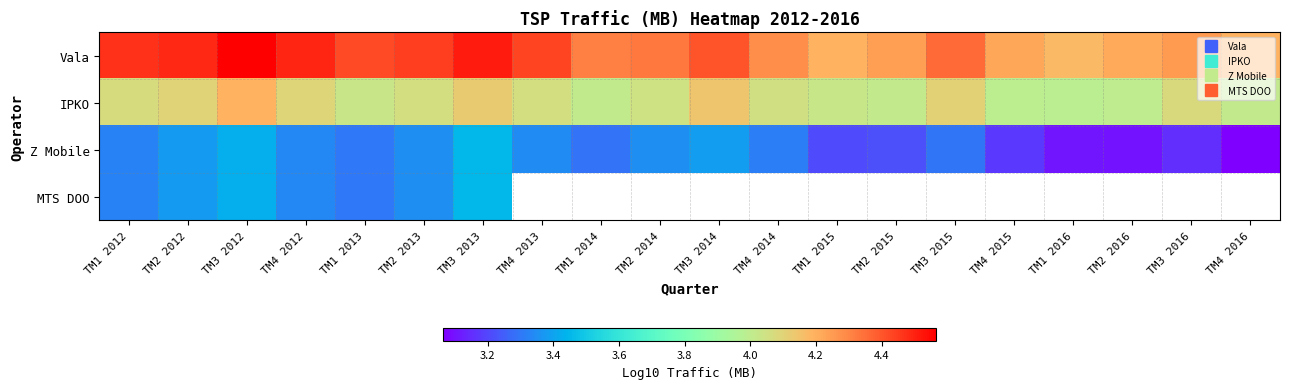

Rank the series by their maximum value, from lowest to highest.

Z Mobile, MTS DOO, IPKO, Vala